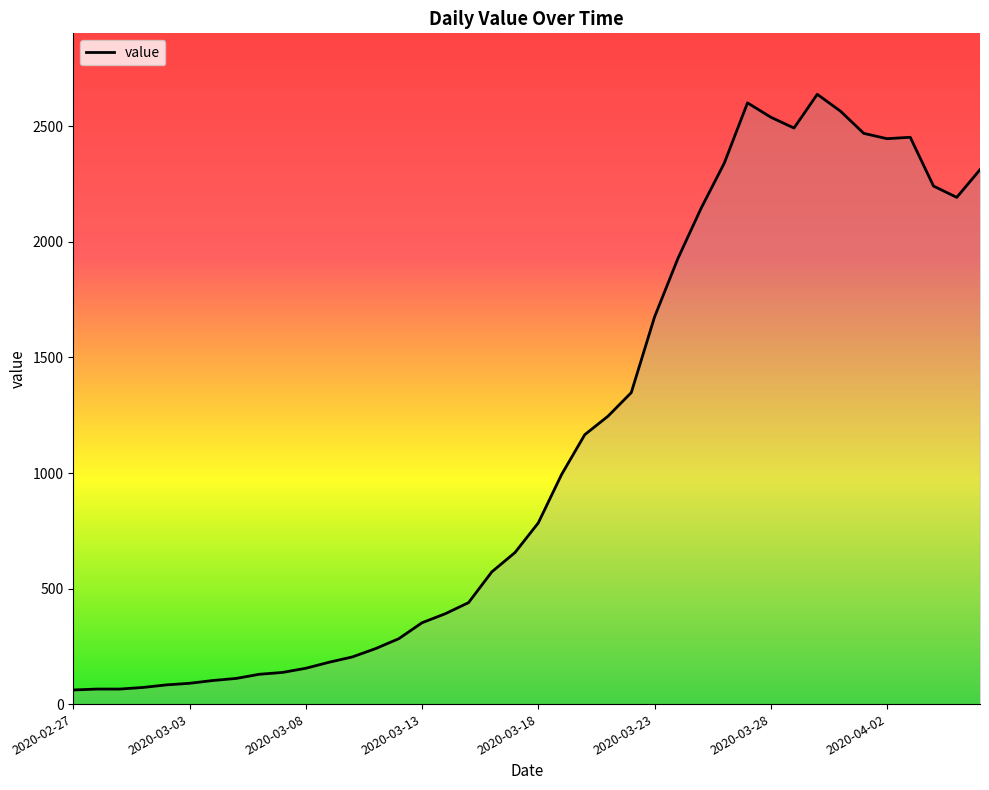

What is the difference between the maximum and minimum values?

2578